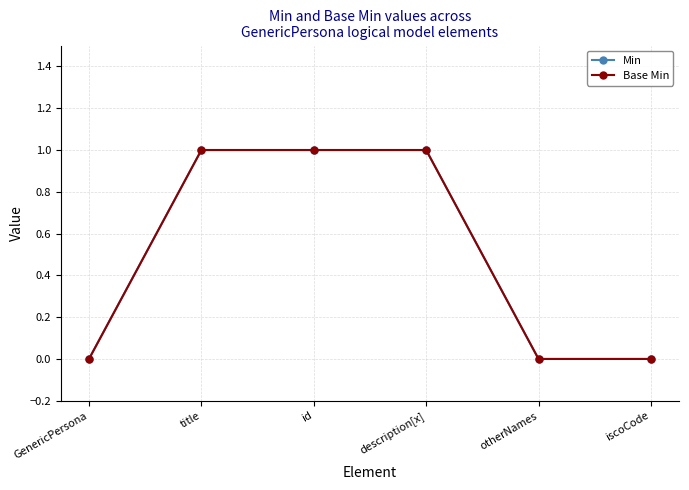

Which series changed the most between GenericPersona and description[x]?

Min